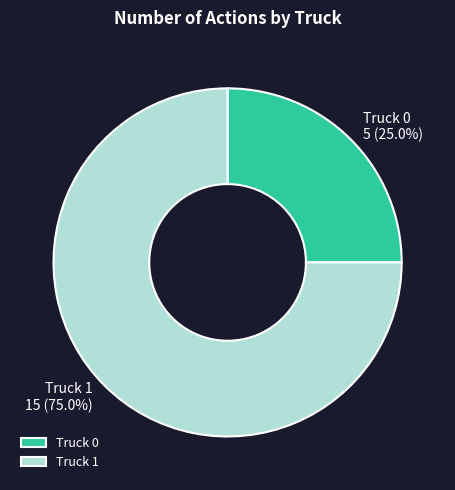

What percentage is the Truck 0 slice, to the nearest percent?

25%